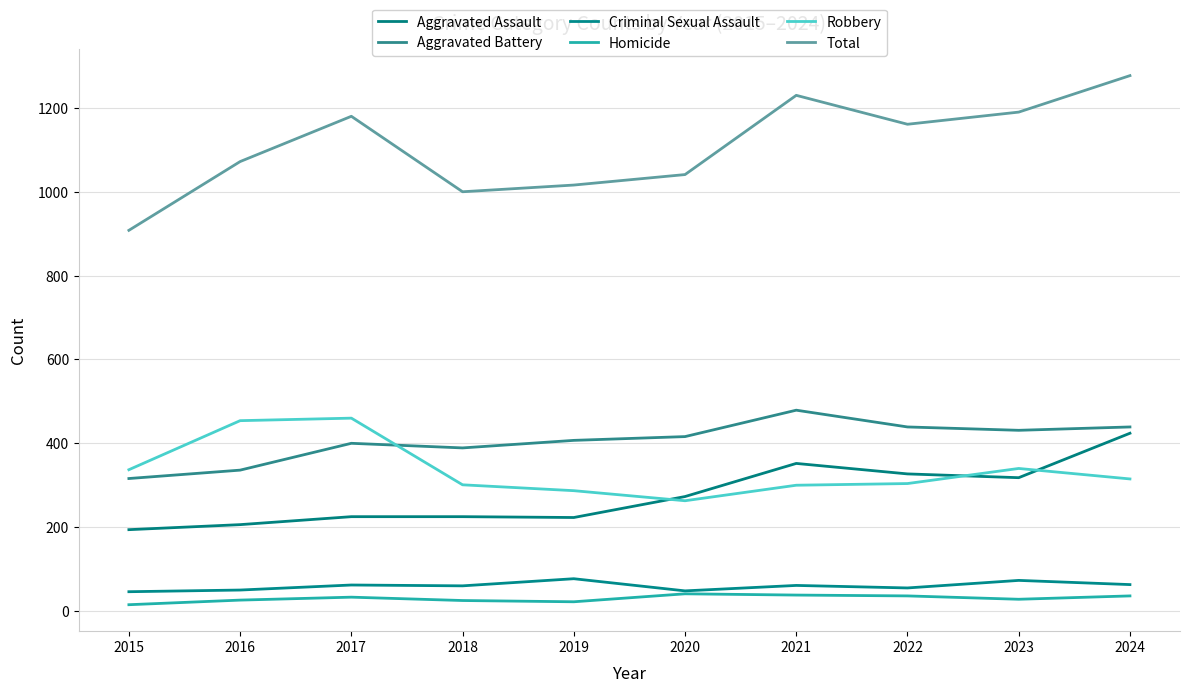

True or false: Aggravated Battery and Aggravated Assault intersect in this chart.

False